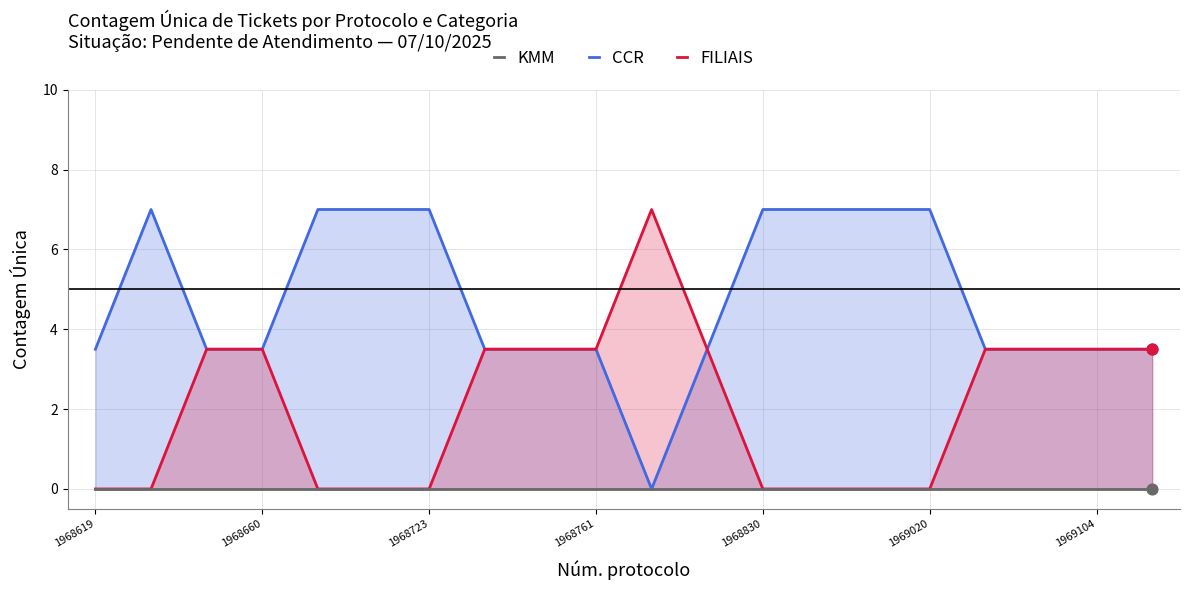

The value of FILIAIS at 1968660 is 1.9. True or false?

False